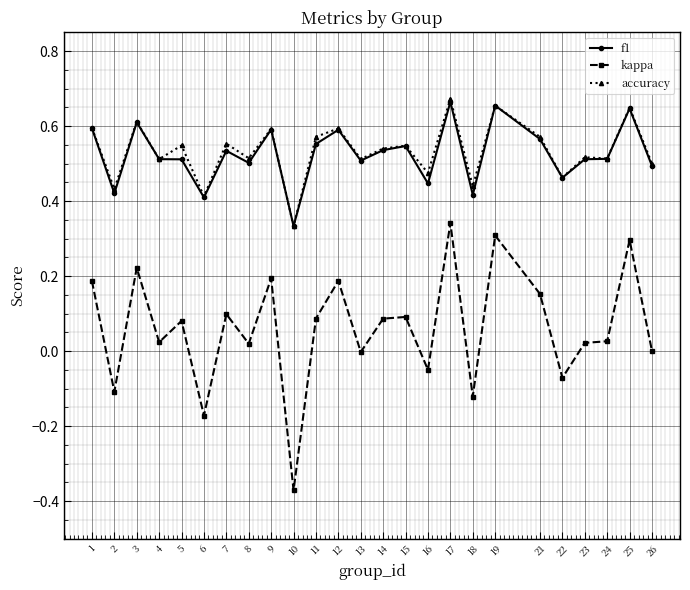

Count the number of data series in this chart.

3